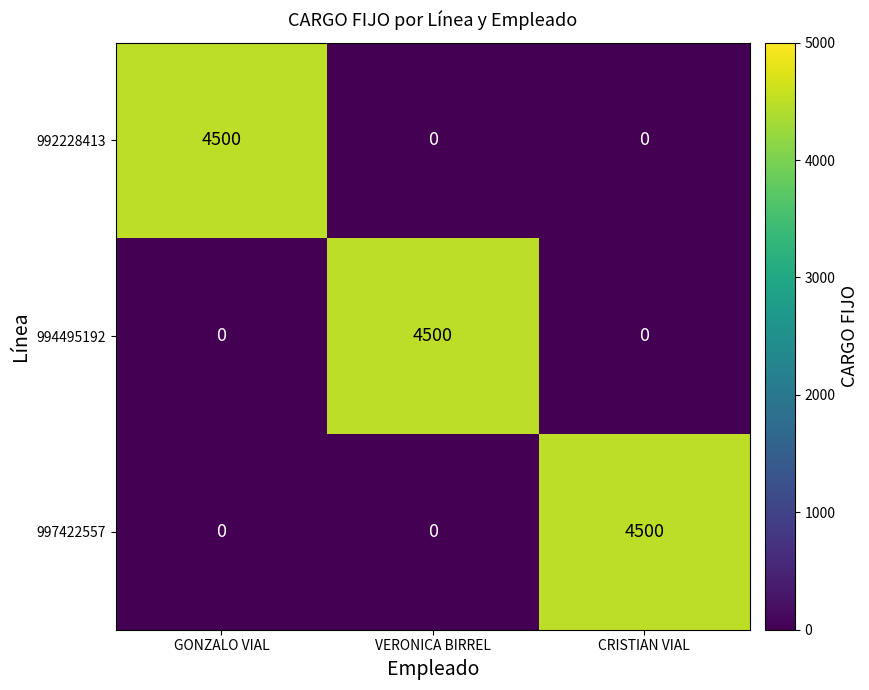

What is the difference between the highest and lowest values at VERONICA BIRREL?

4500